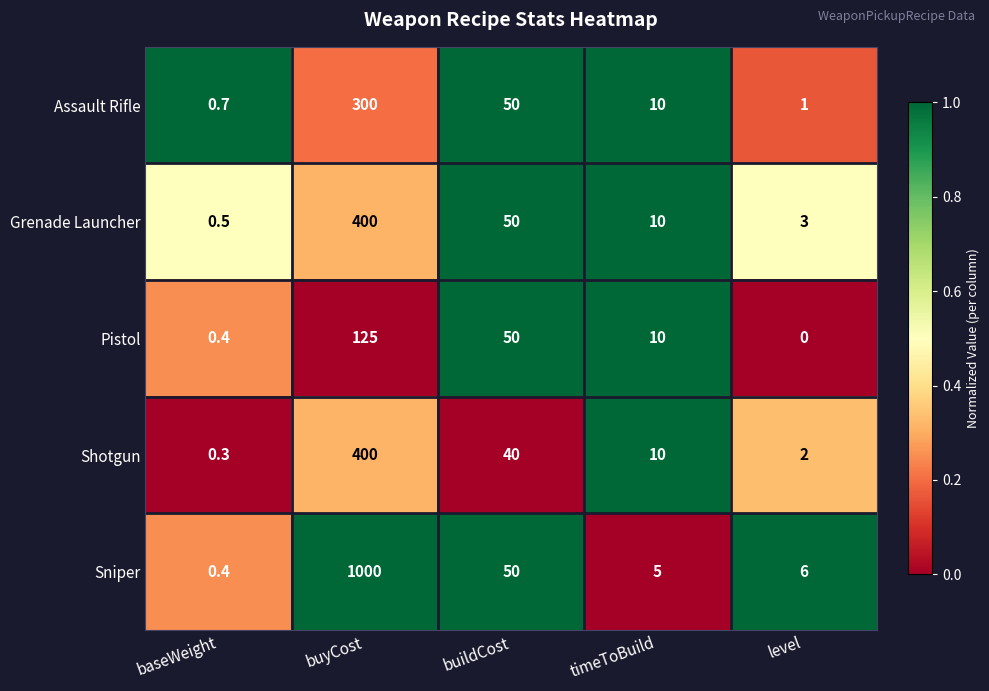

Which series has the largest total across all categories?

Sniper